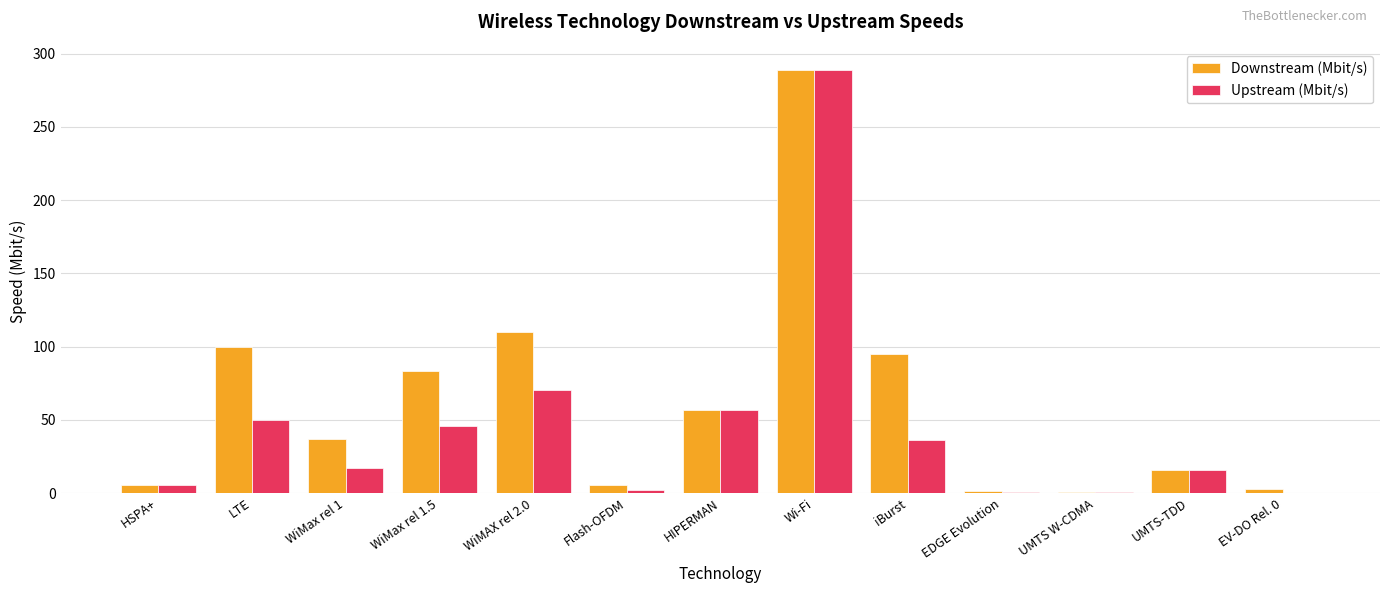

Which series has the largest total across all categories?

Downstream (Mbit/s)